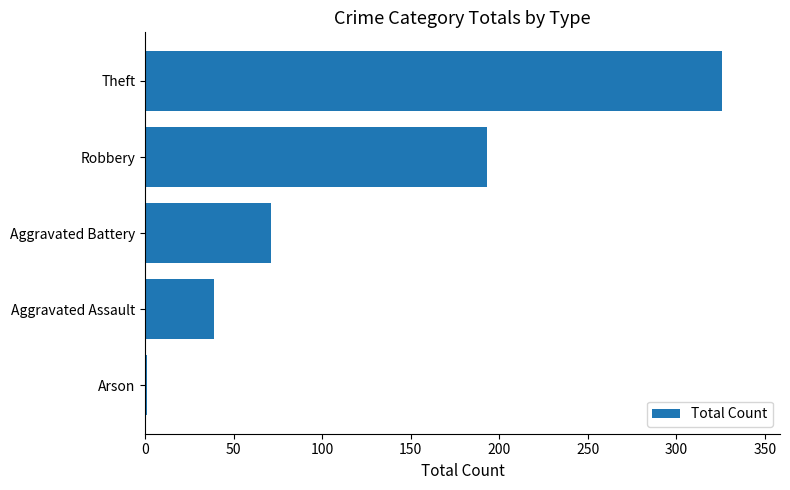

Count the number of data series in this chart.

1